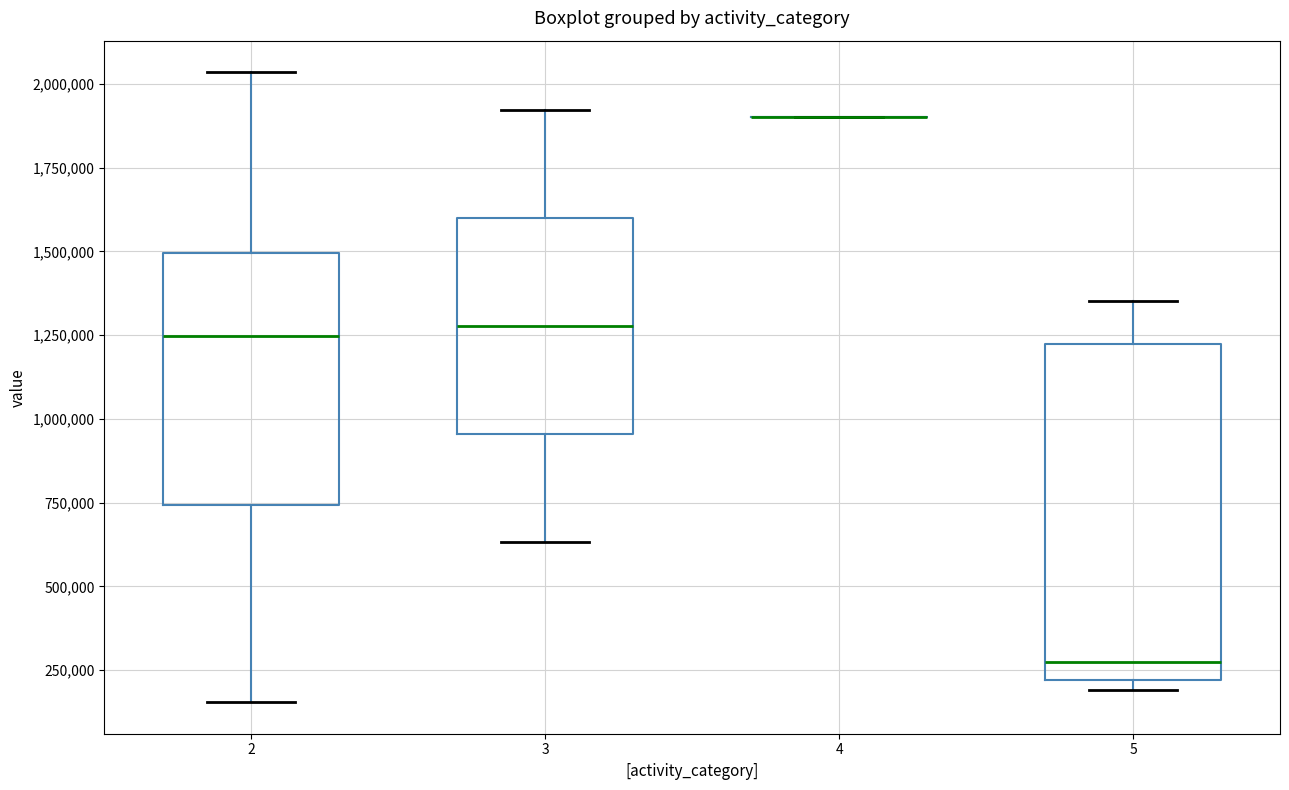

Reading left to right, read every box against the y-axis: the position of its median line, the range the box covers, and the ends of its whiskers. The values are not printed on the chart, so give them approximately, as read against the axis.

2: median 1250000, box 750000 to 1500000, whiskers 150000 to 2050000
3: median 1300000, box 950000 to 1600000, whiskers 650000 to 1900000
4: box collapsed to a line at 1900000, whiskers 1900000 to 1900000
5: median 250000, box 200000 to 1200000, whiskers 200000 (just below the box's lower edge) to 1350000